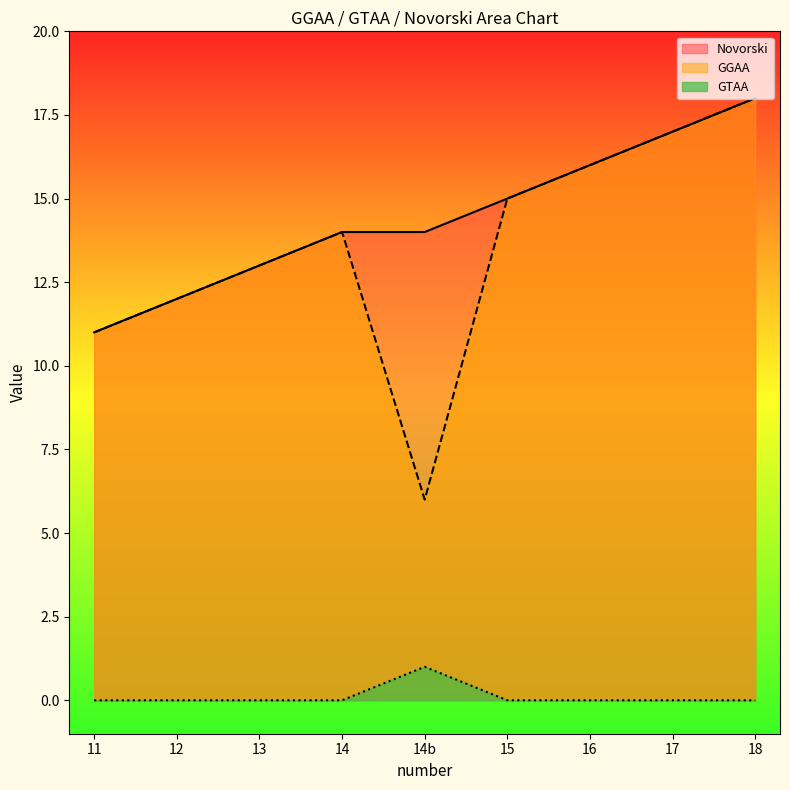

At which category does the chart reach its minimum across all series?

11